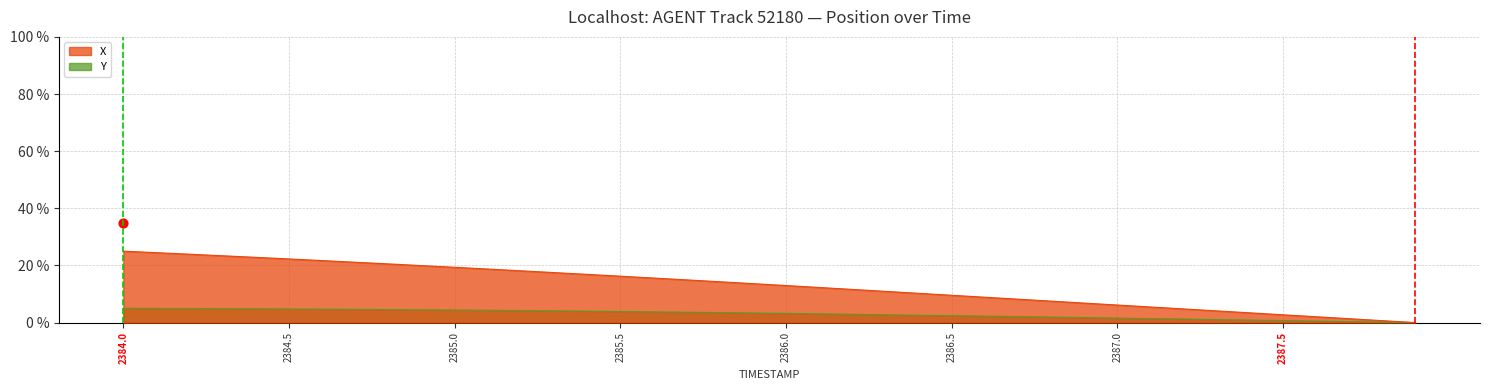

Which series has the largest total across all categories?

X